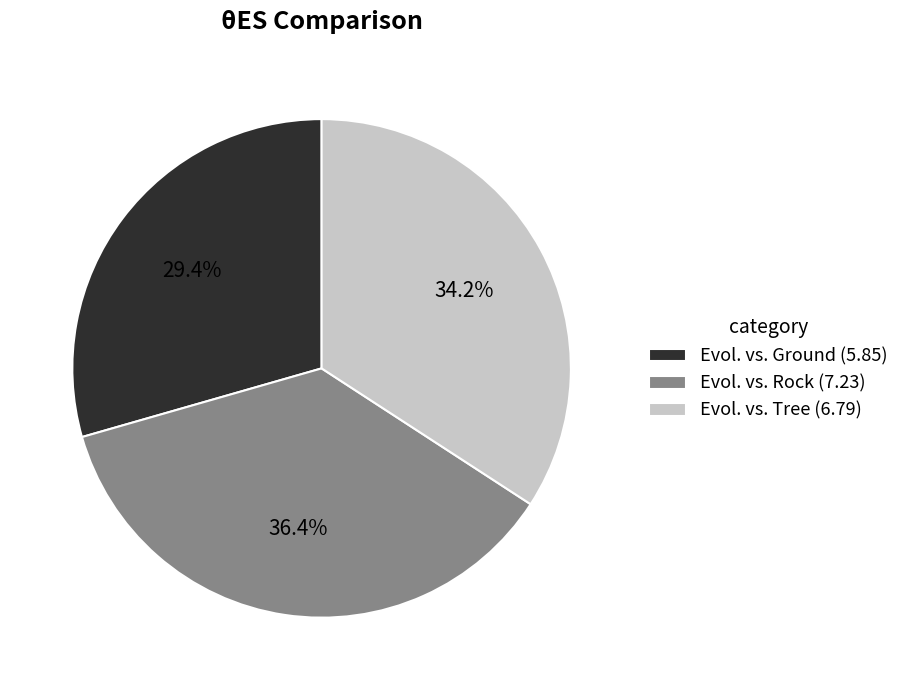

Is Evol. vs. Ground the majority of the pie?

No